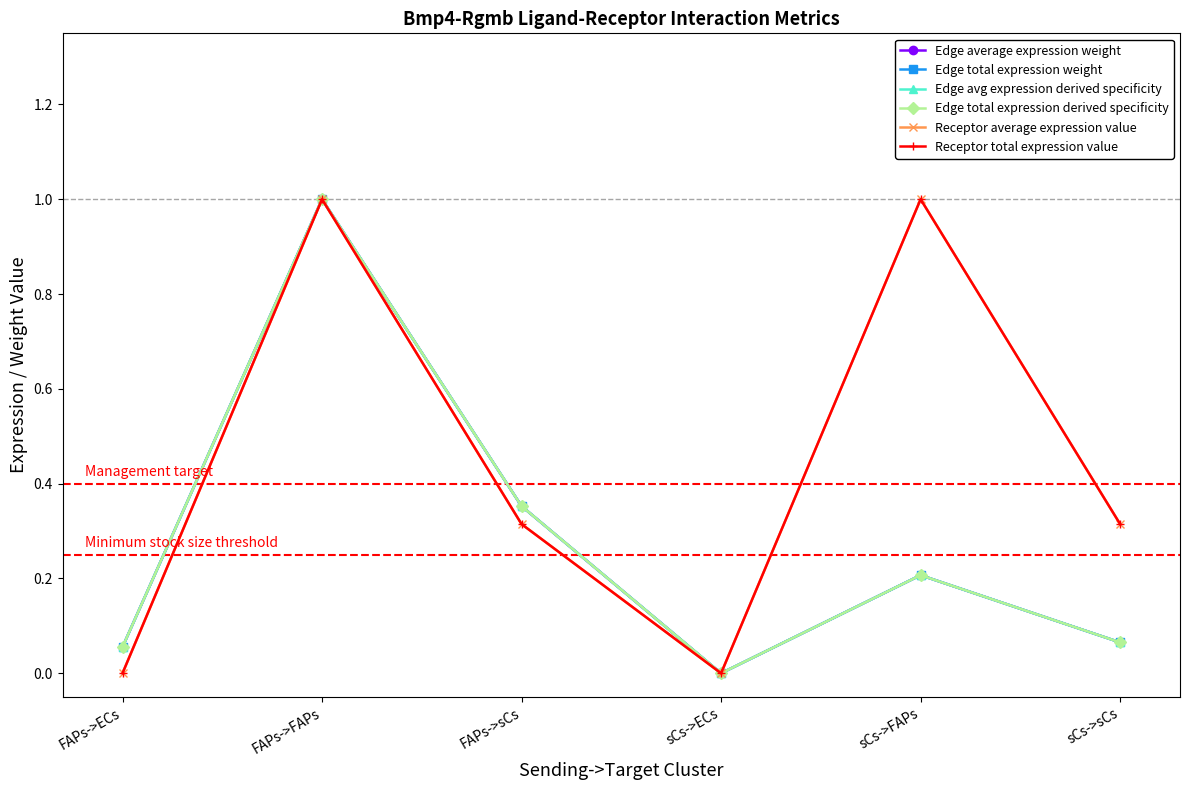

Where is the first local maximum for Receptor total expression value?

FAPs->FAPs